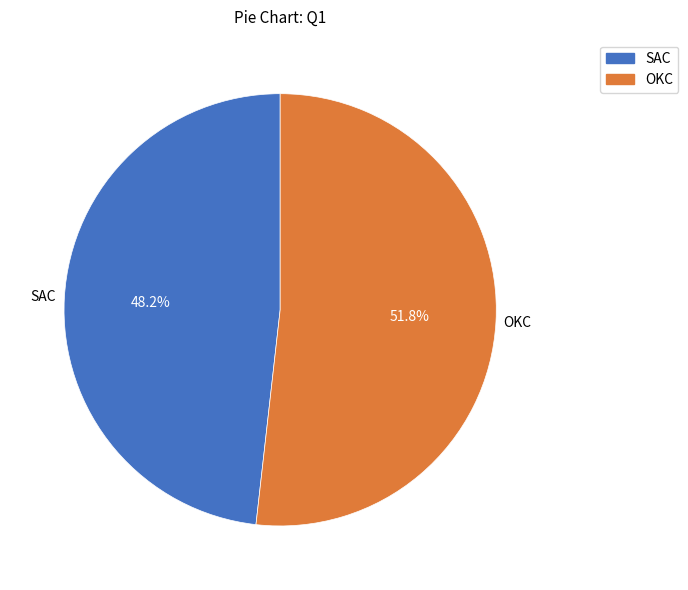

Rank the categories by value from highest to lowest.

OKC, SAC